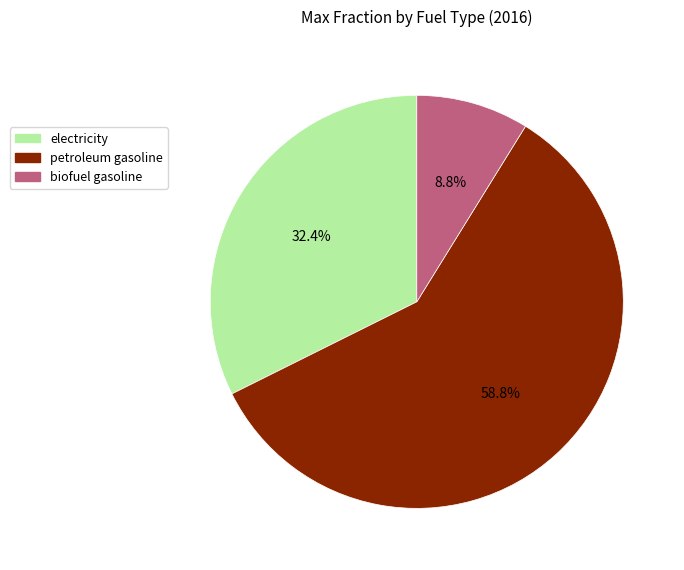

Rank the categories by value from lowest to highest.

biofuel gasoline, electricity, petroleum gasoline